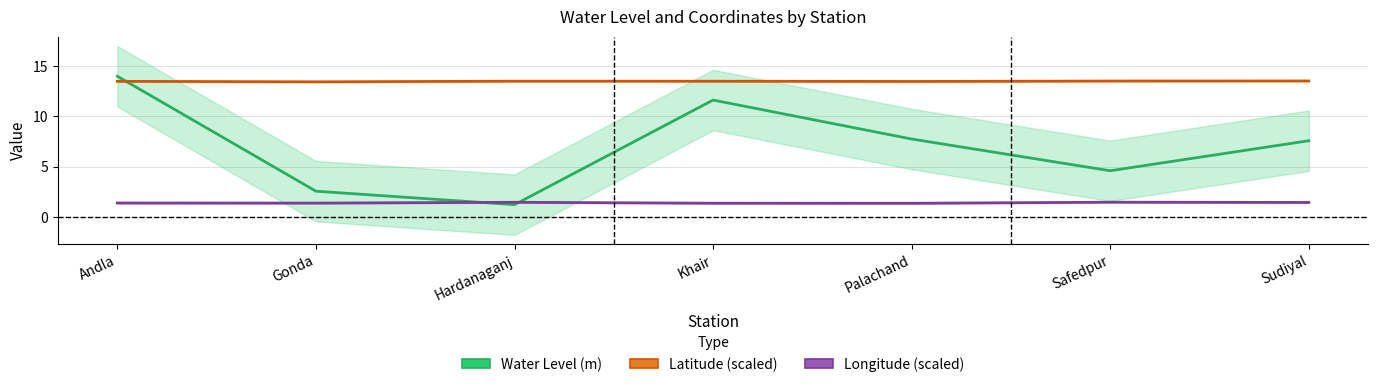

Is the value of Latitude (scaled) at Hardanaganj greater than the value of Water Level (m) at Sudiyal?

Yes